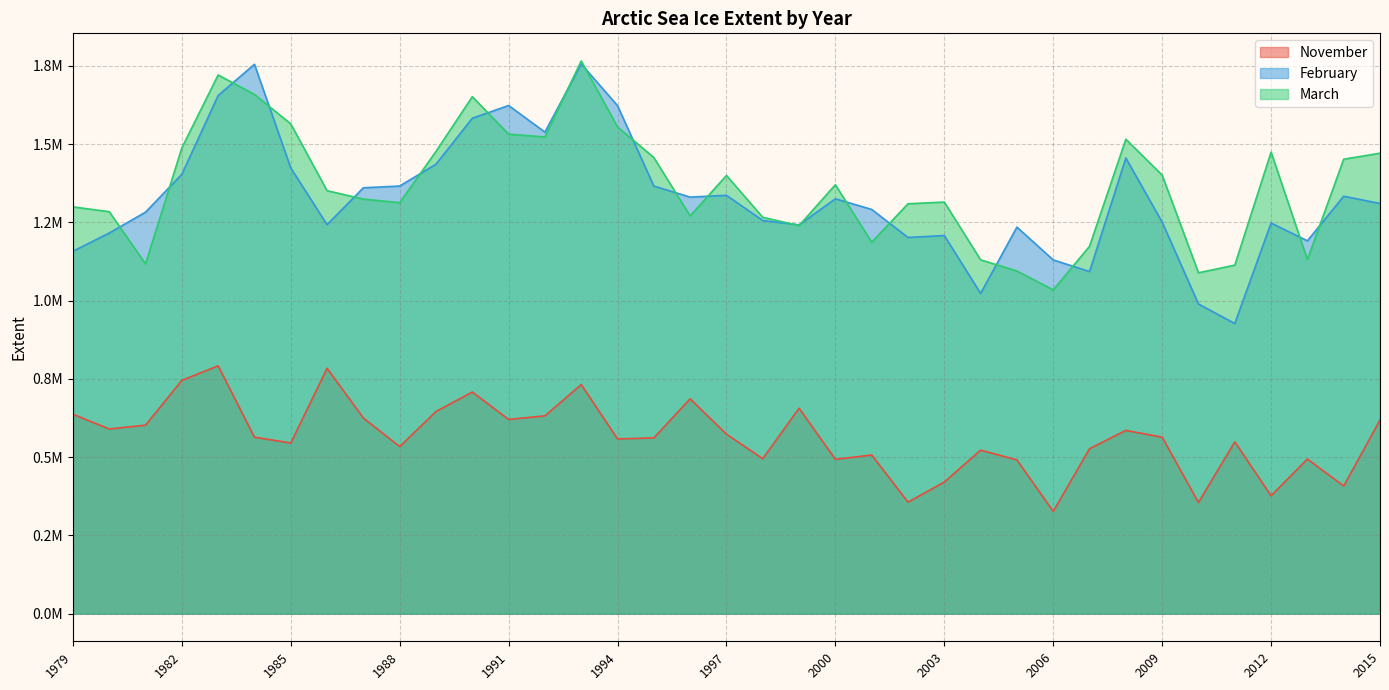

What are all the series names shown in the legend?

November, February, March